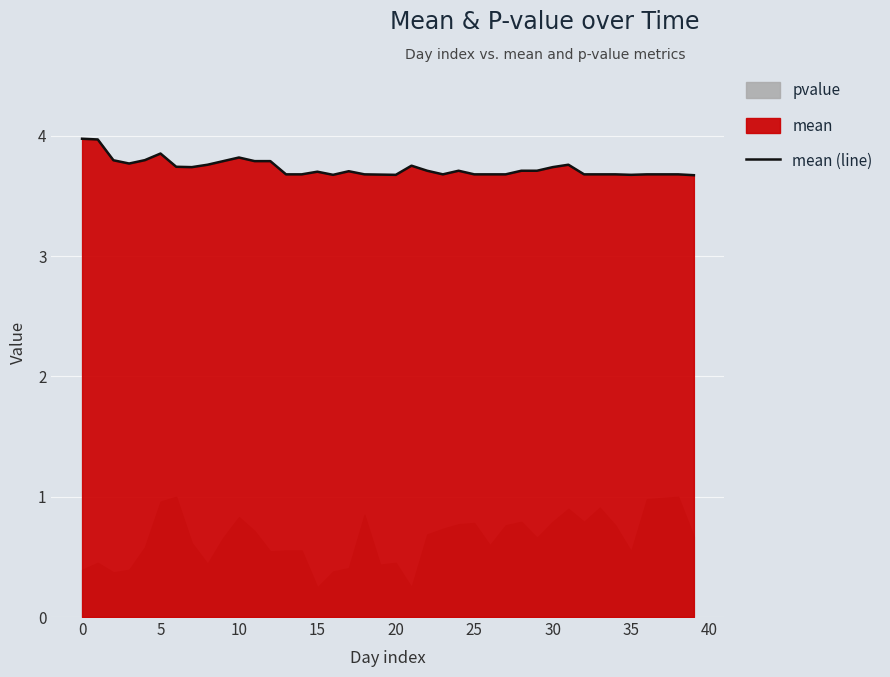

What is the maximum value for mean (line)?

4.0